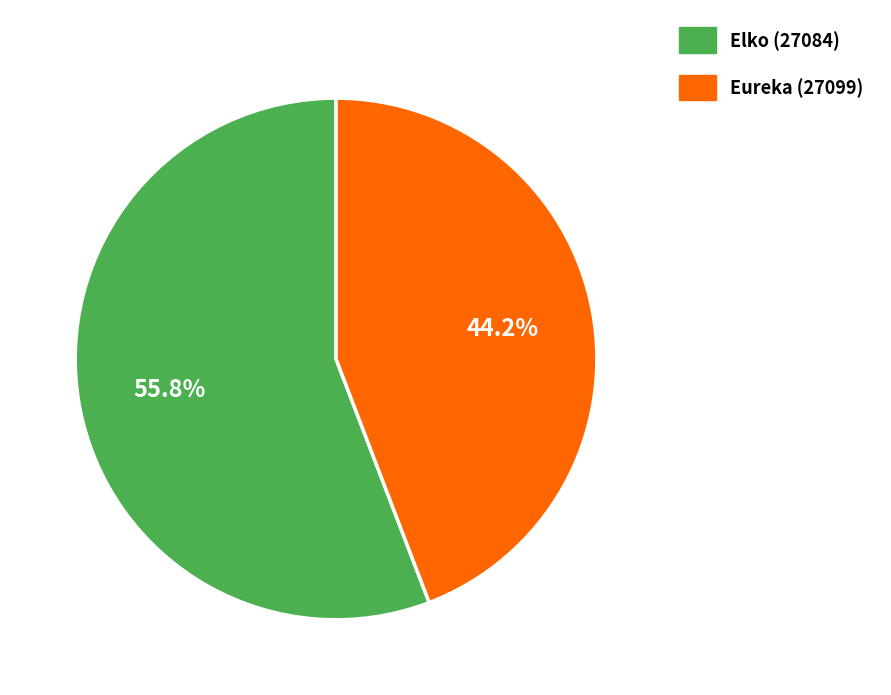

How many segments does this pie chart have?

2